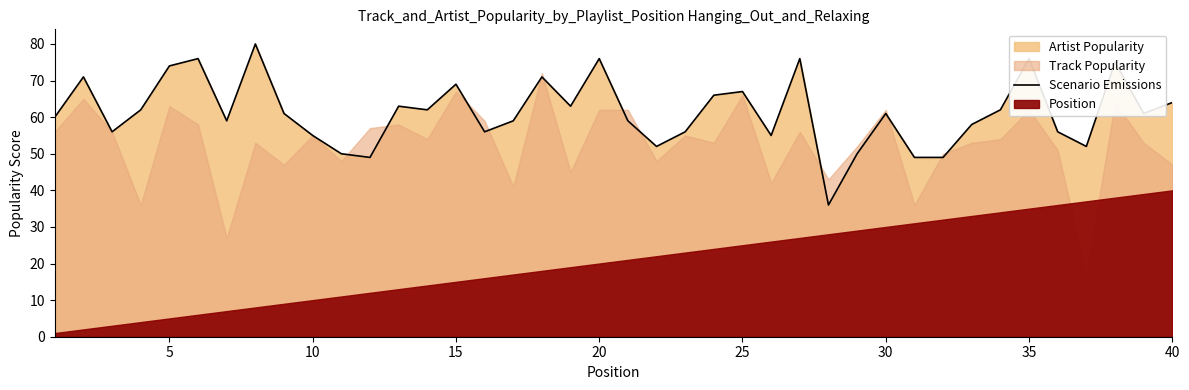

The Scenario Emissions series shows 69 at 15. True or false?

True